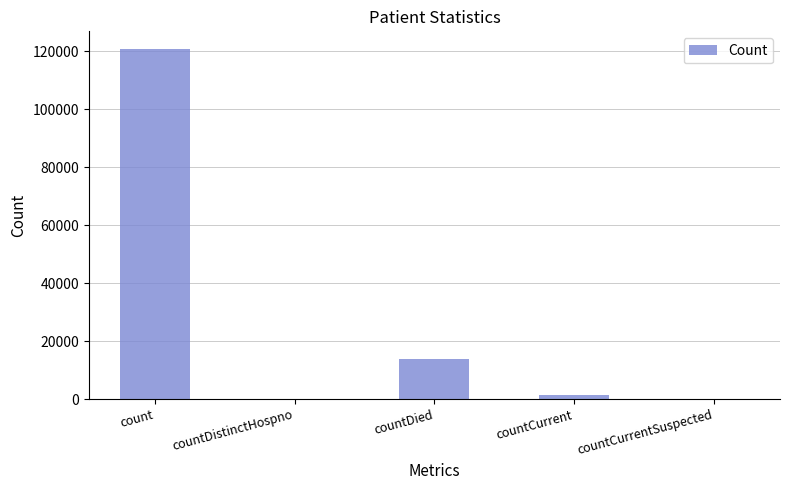

True or false: the data shows 13775 at countDied.

True